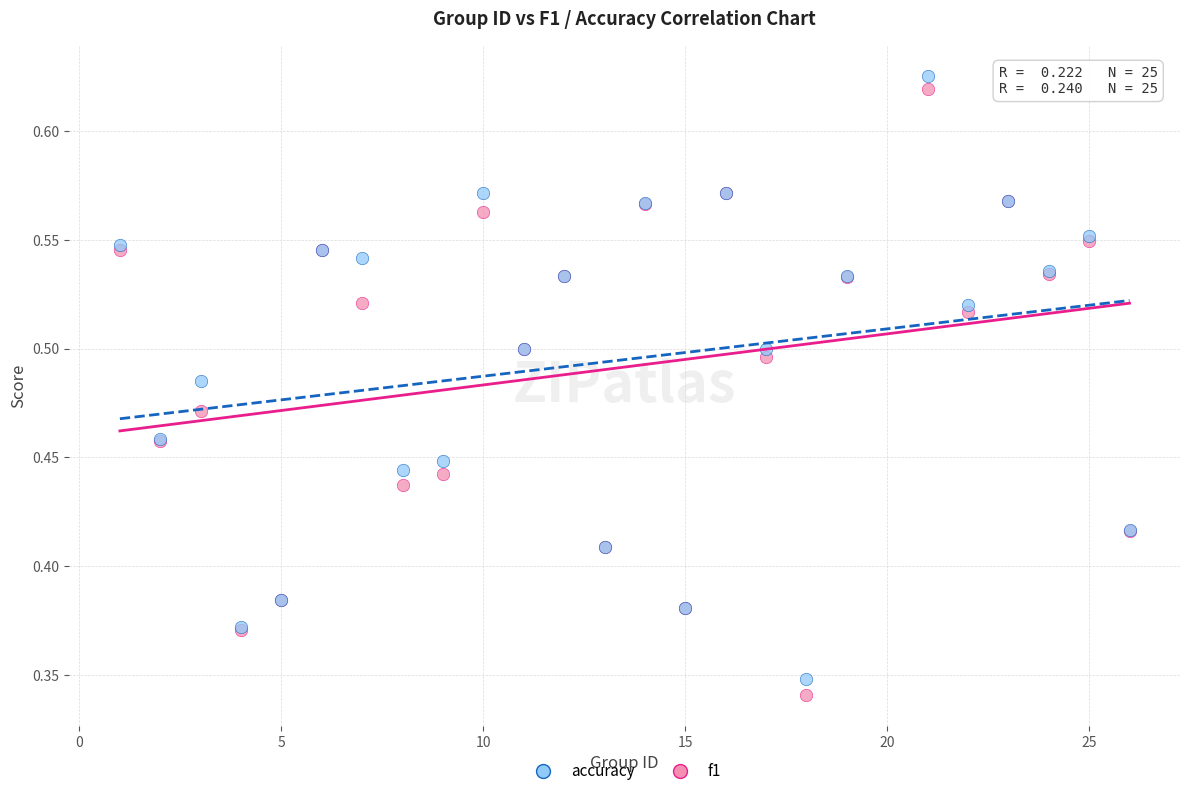

What are all the series names shown in the legend?

accuracy, f1